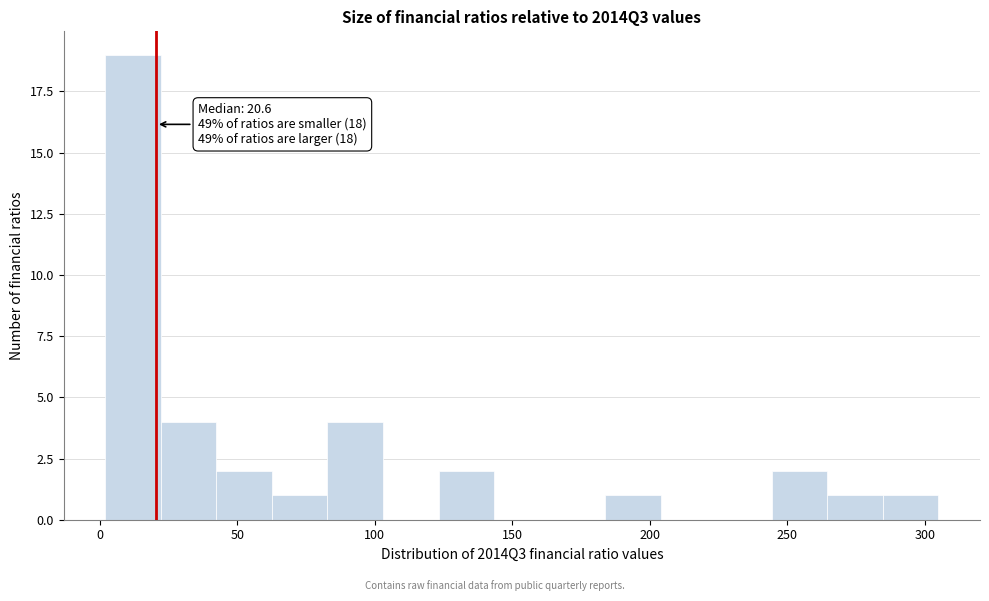

Over which range of the x-axis is the bar tallest?

0 to 20